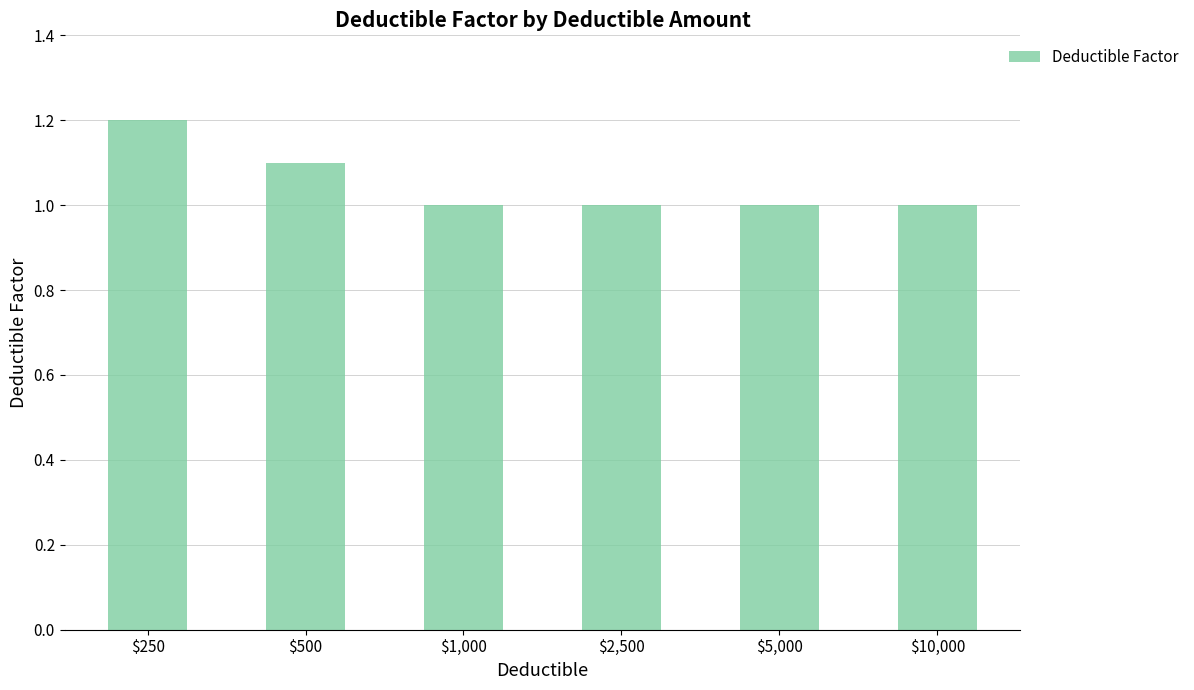

What is the average value?

1.1